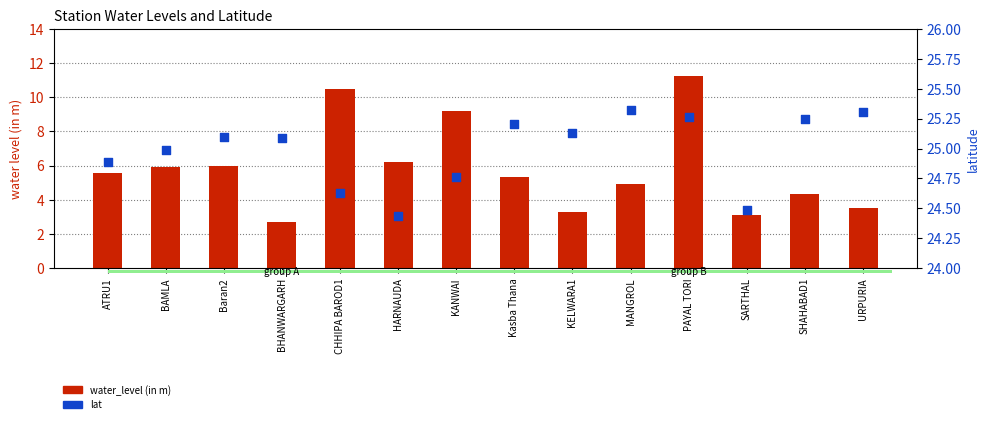

Which series has the widest spread of Y values?

water_level (in m)